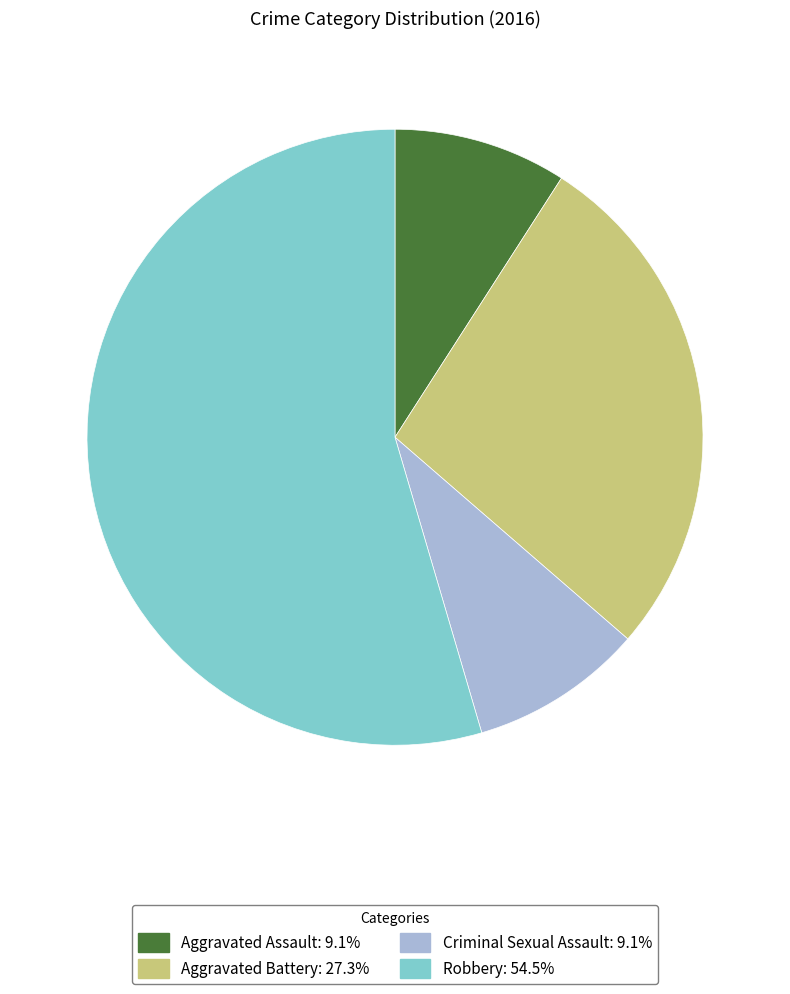

How many segments does this pie chart have?

4